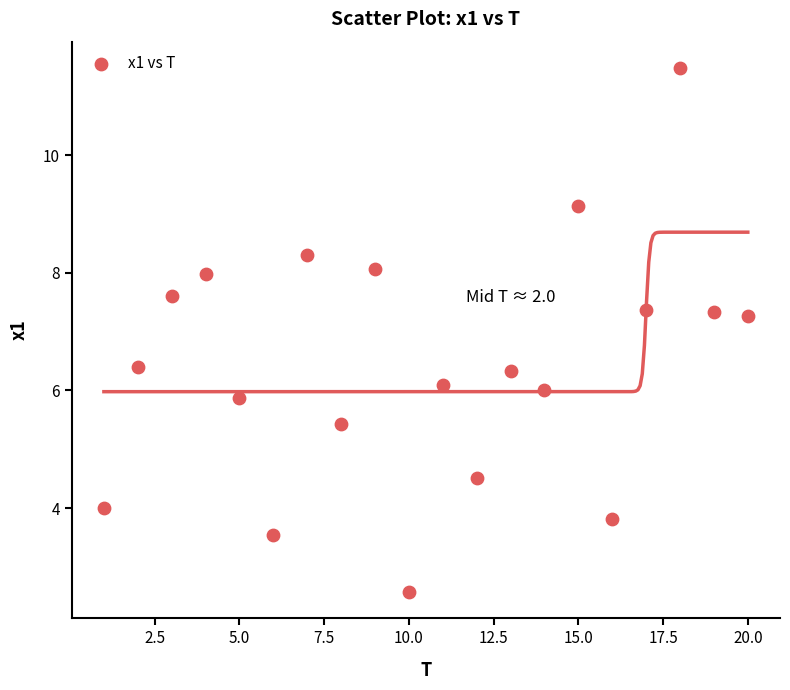

What is the range of X values (max minus min)?

19.0